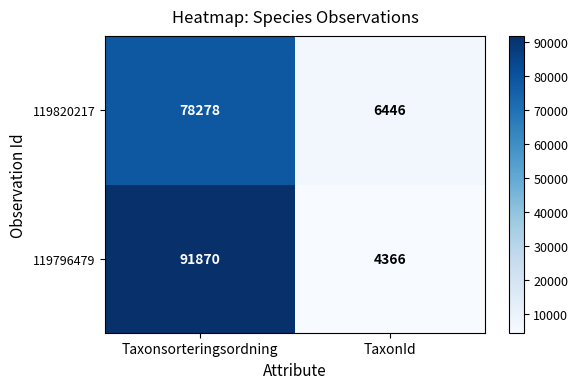

Rank the series at TaxonId from lowest to highest value.

119796479, 119820217